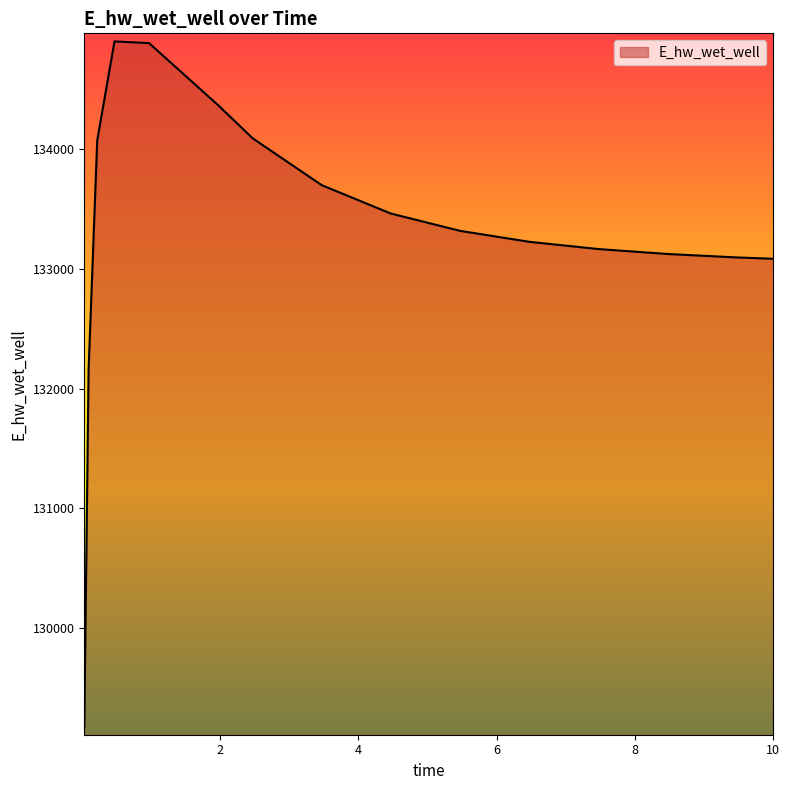

What is the smallest value displayed?

129172.7